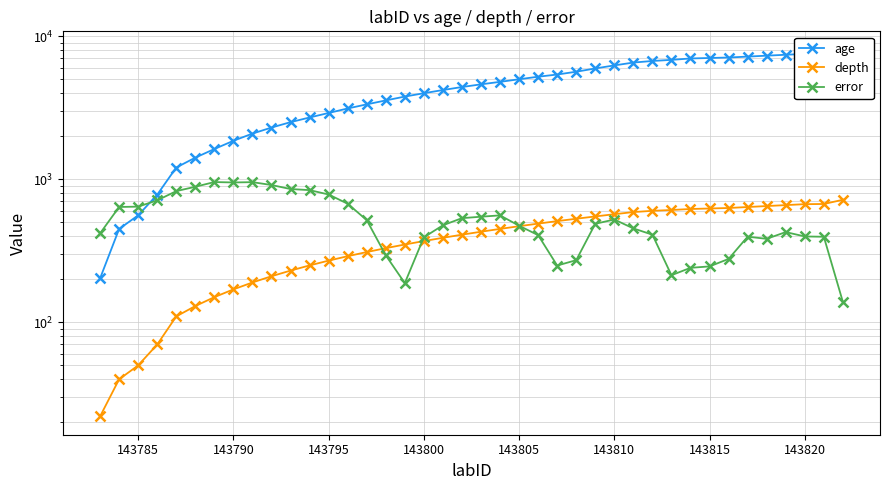

Is this an area chart (filled region under the line)?

No